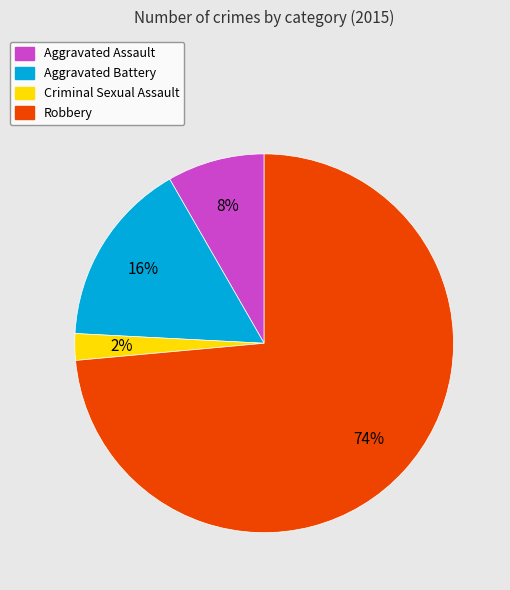

Is there any slice that represents more than half of the pie?

Yes